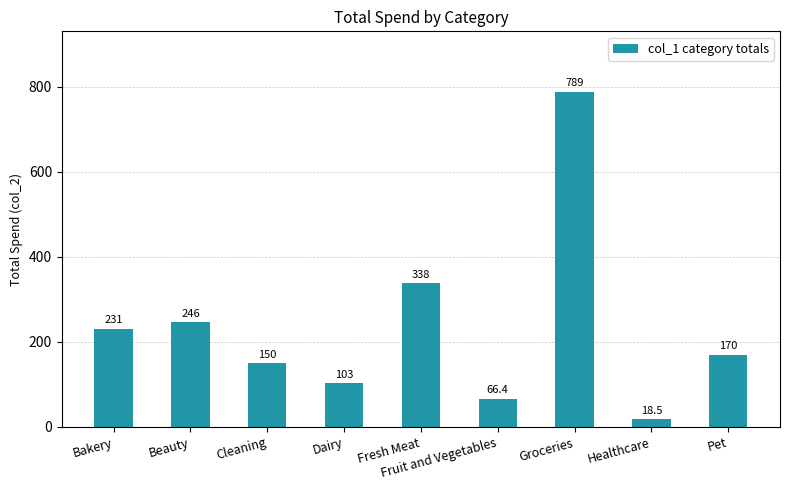

Which has a higher value, Bakery or Beauty?

Beauty